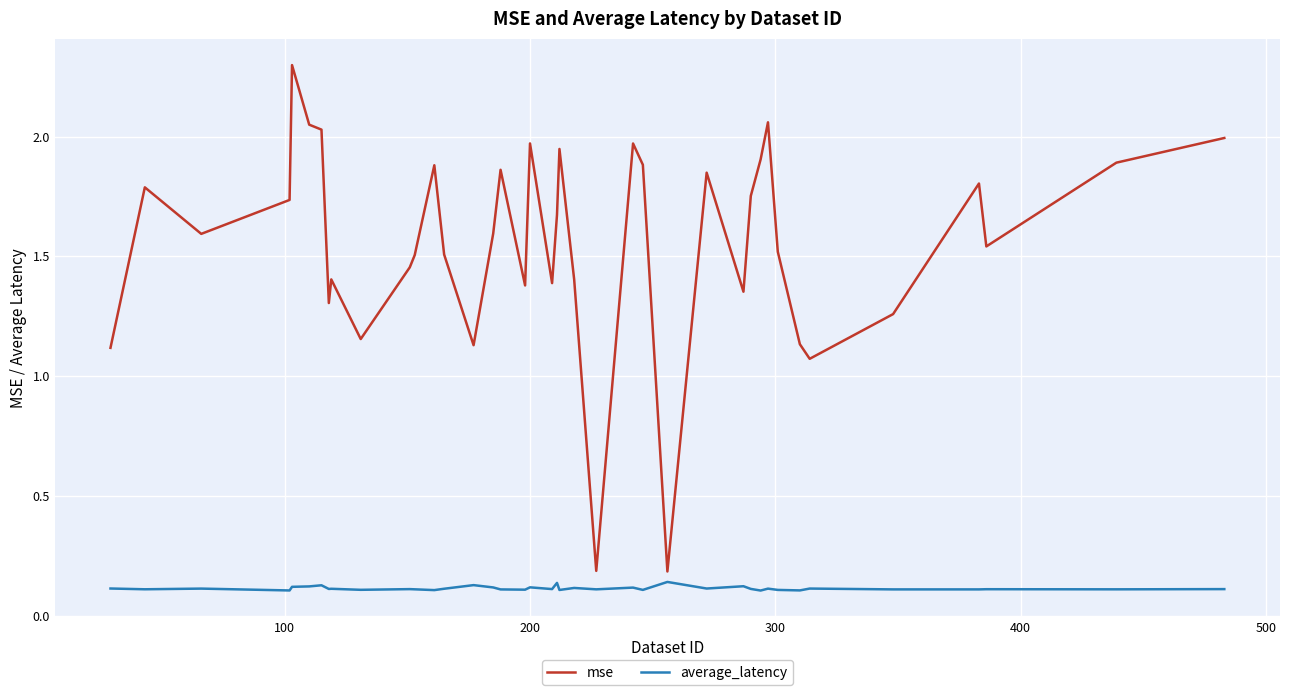

How many values in the mse series are below 1?

2